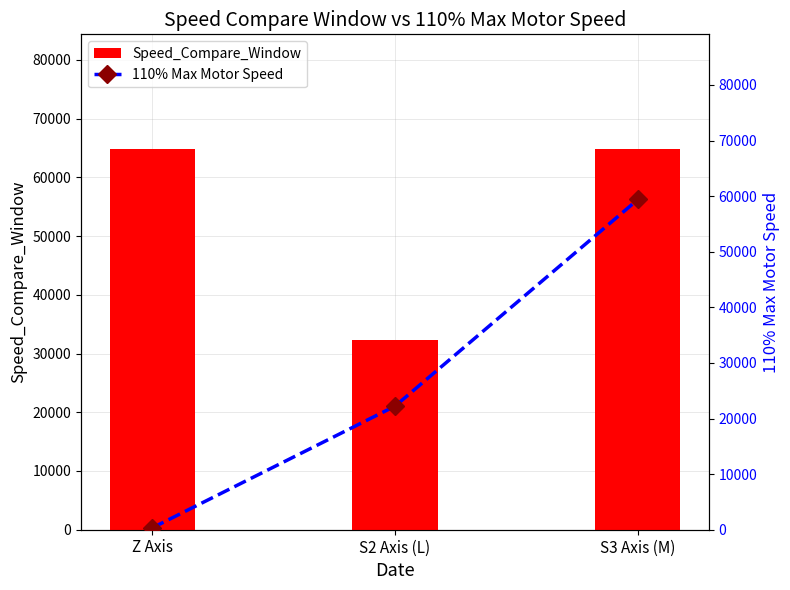

How many data points in Speed_Compare_Window are less than 64879?

1